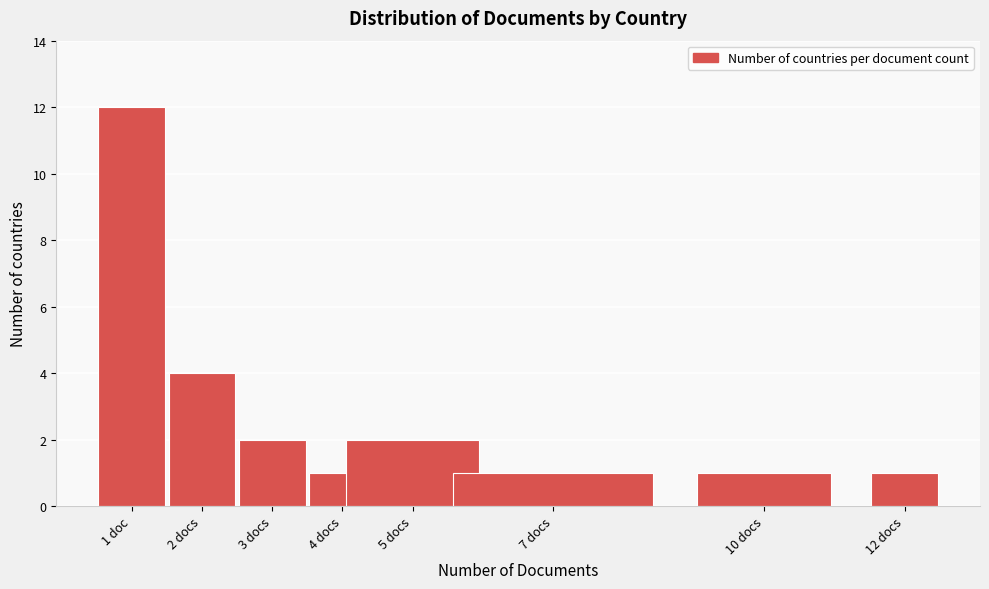

Reading right to left, list all the values displayed in this chart.

12 docs=1	10 docs=1	7 docs=1	5 docs=2	4 docs=1	3 docs=2	2 docs=4	1 doc=12